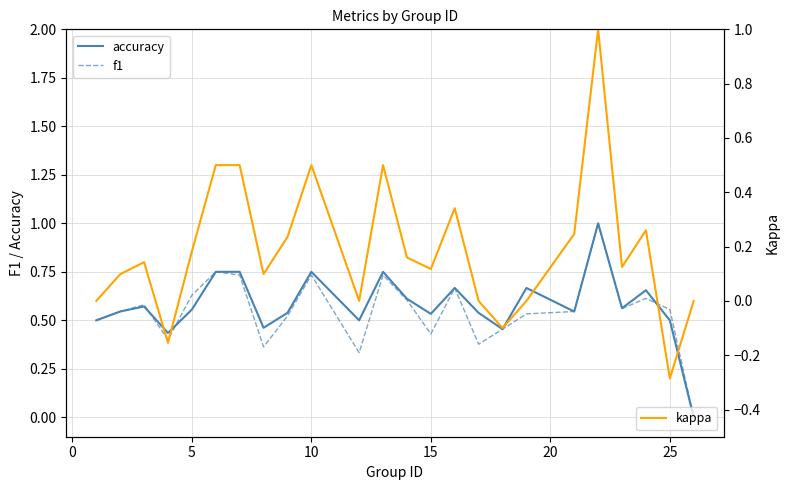

The f1 series shows 0.7 at 25. True or false?

False